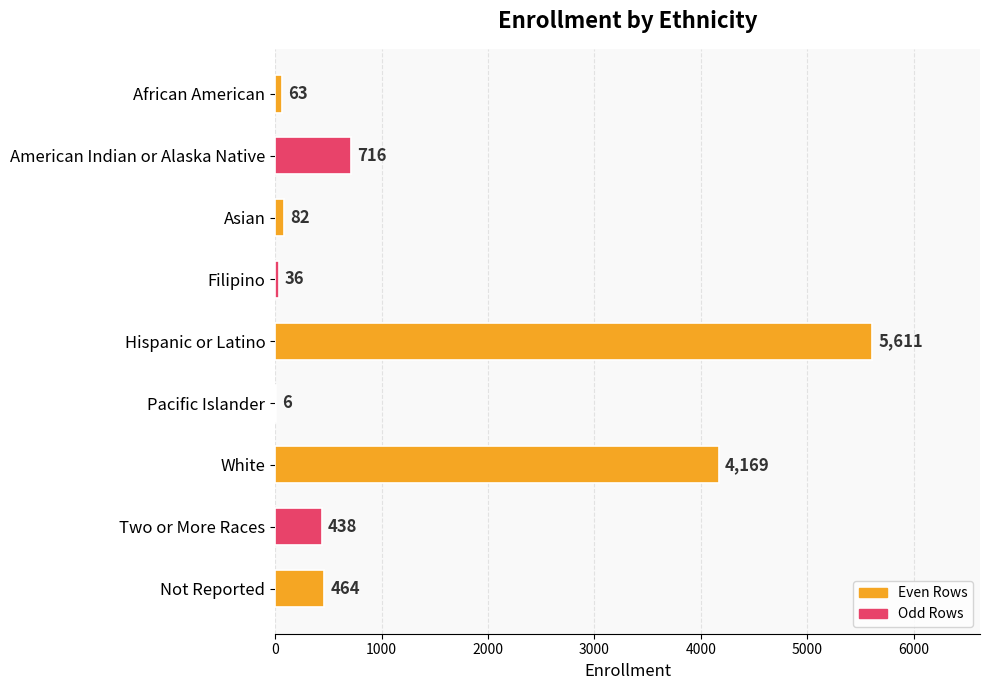

Count the number of data series in this chart.

1